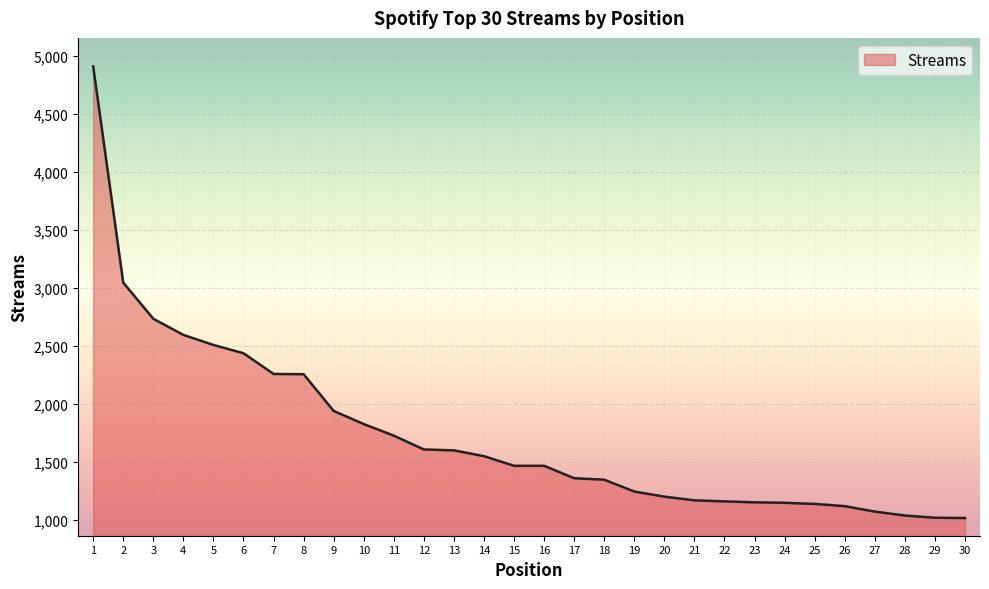

True or false: the data shows 2255 at 8.

True